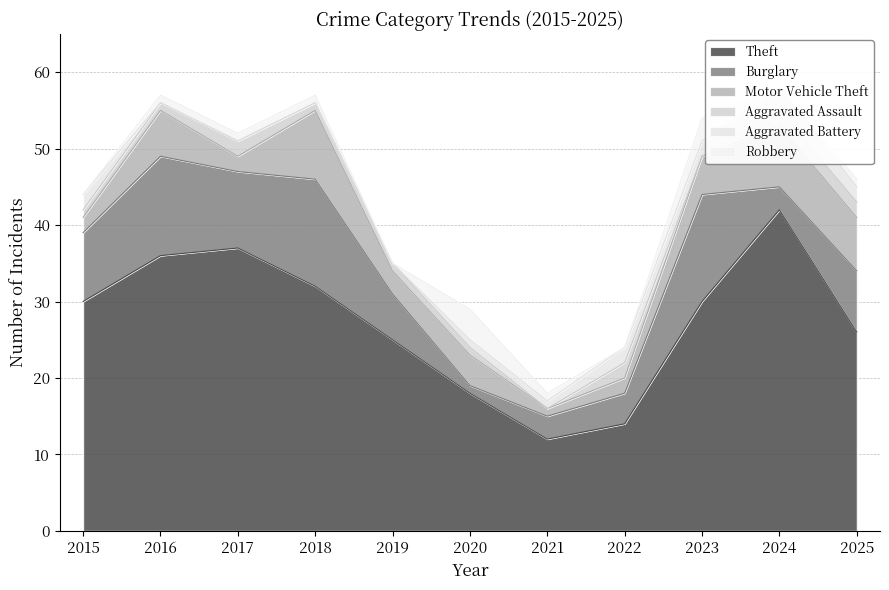

Where is the first local minimum for Aggravated Assault?

2021